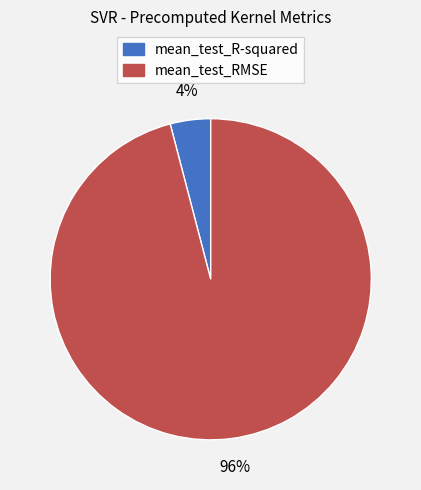

What is the smallest slice in the pie chart?

mean_test_R-squared